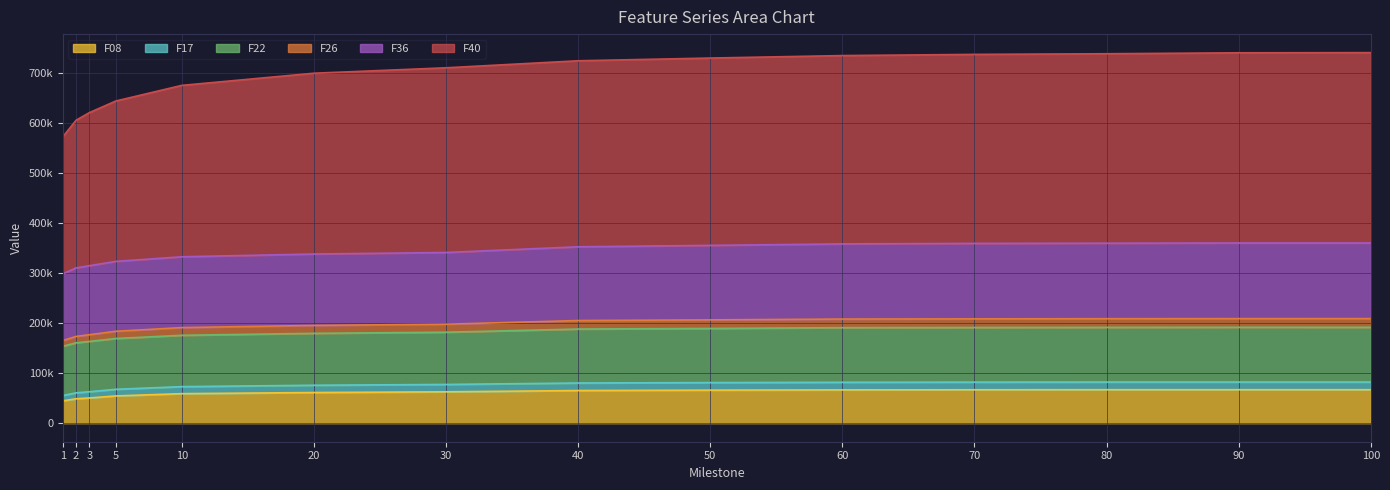

At which category does the chart reach its peak across all series?

100